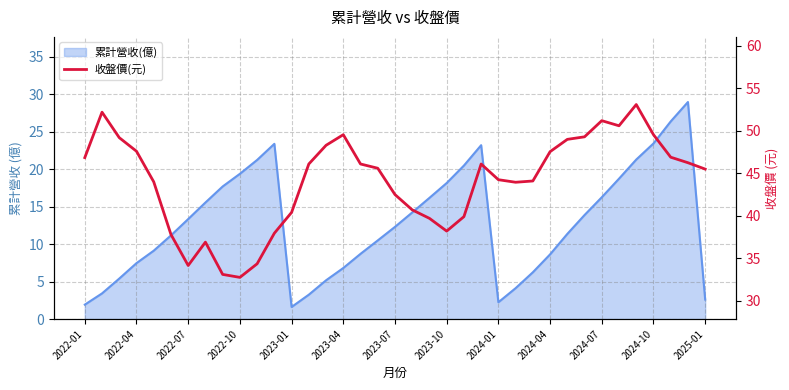

True or false: the data has more than 1 interior local peaks.

True